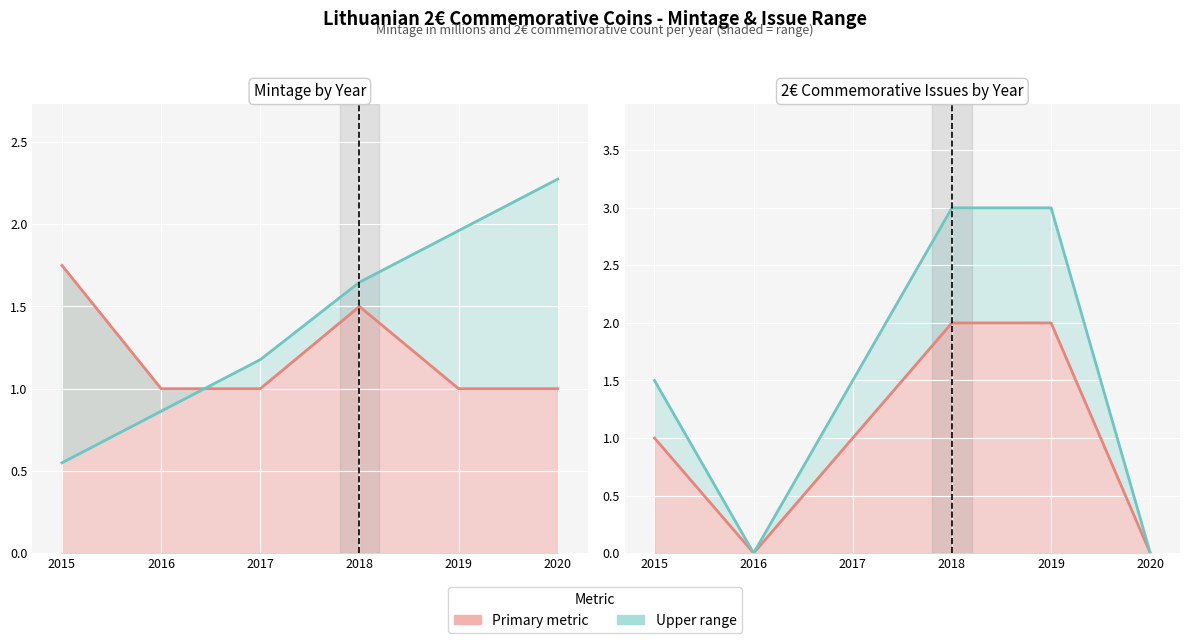

Is the value of Cumulative Mintage (scaled) at 2020 greater than the value of Mintage (millions) at 2016?

Yes